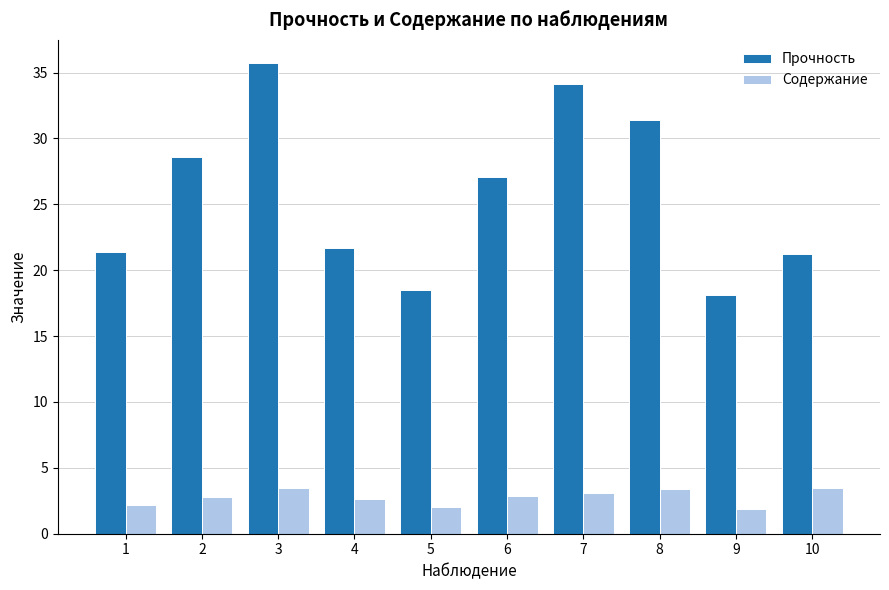

Is it true that Прочность equals 21.7 at 4?

True